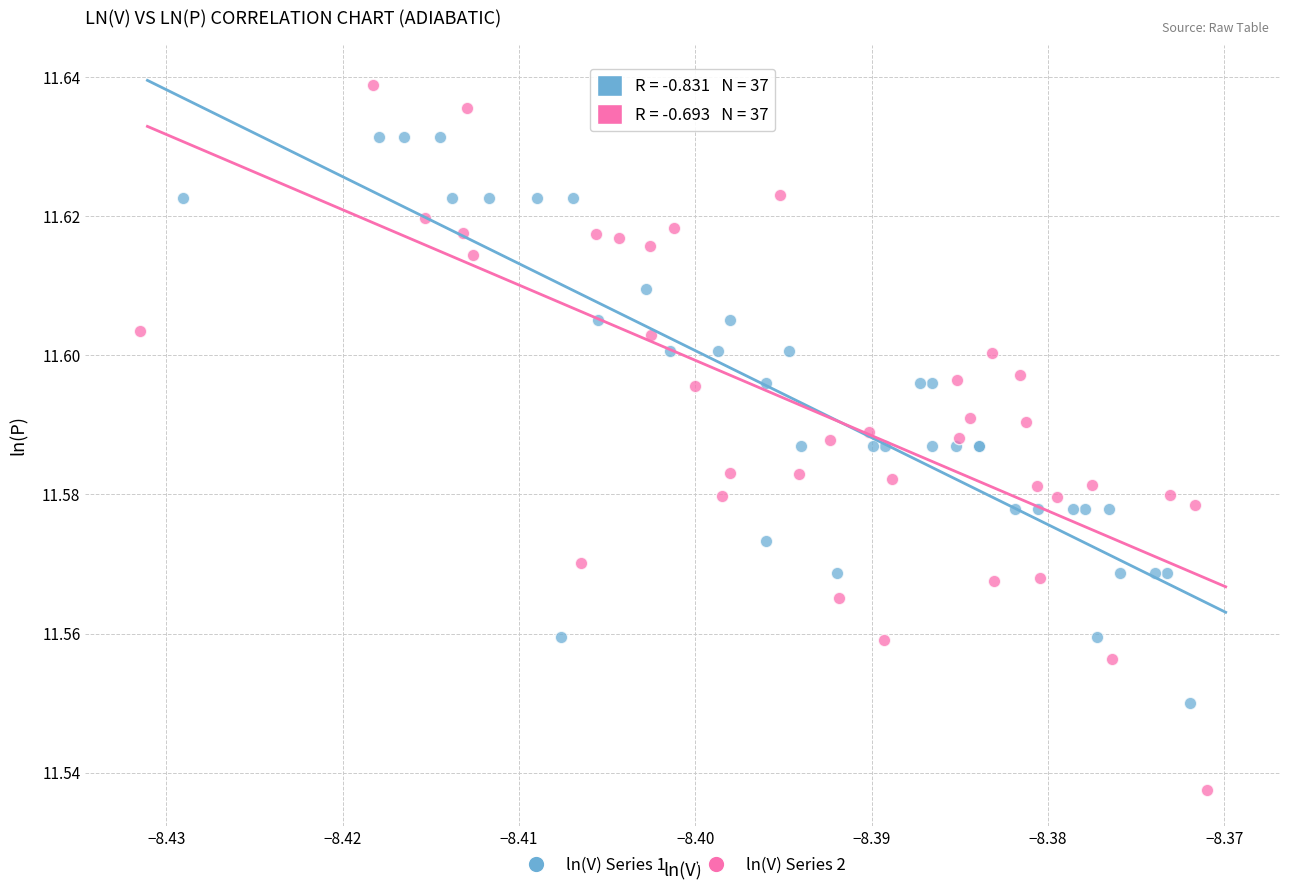

Which series has the widest spread of Y values?

ln(V) Series 2